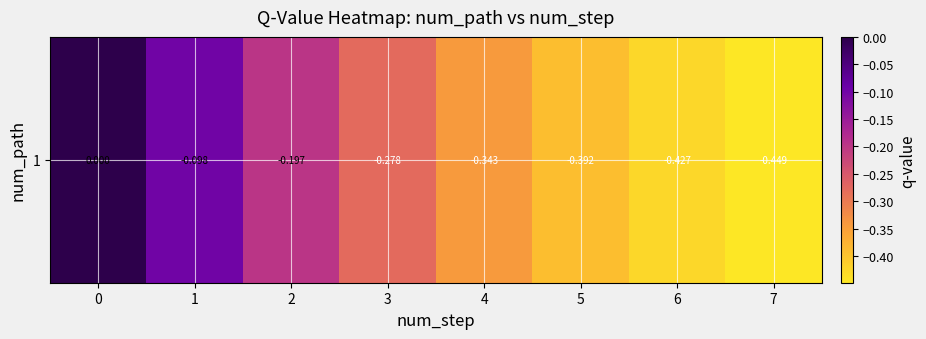

What is the difference between the values at 7 and 2?

0.3